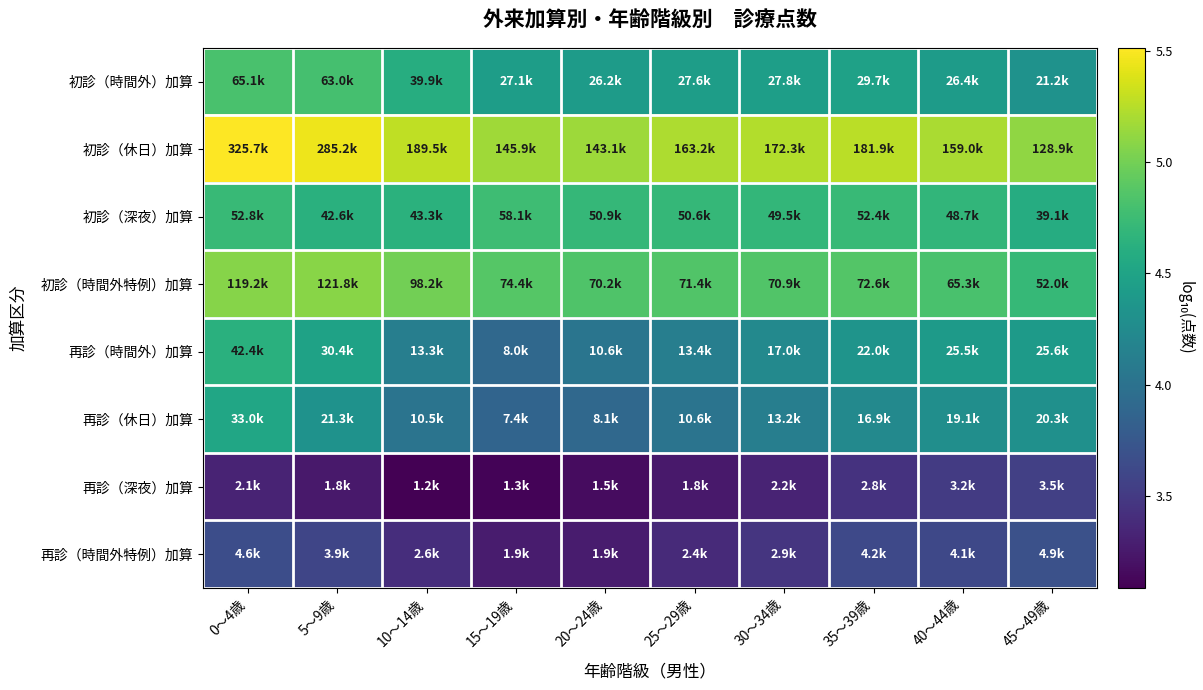

At which category does the chart reach its minimum across all series?

10～14歳